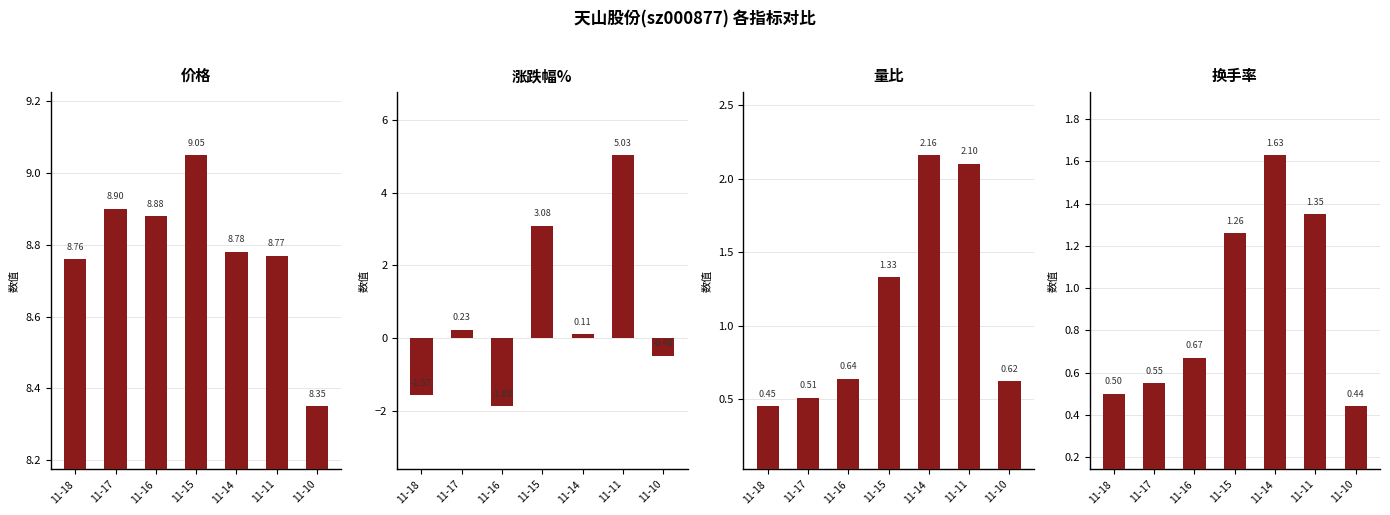

The 换手率 series shows 0.5 at 11-18. True or false?

True